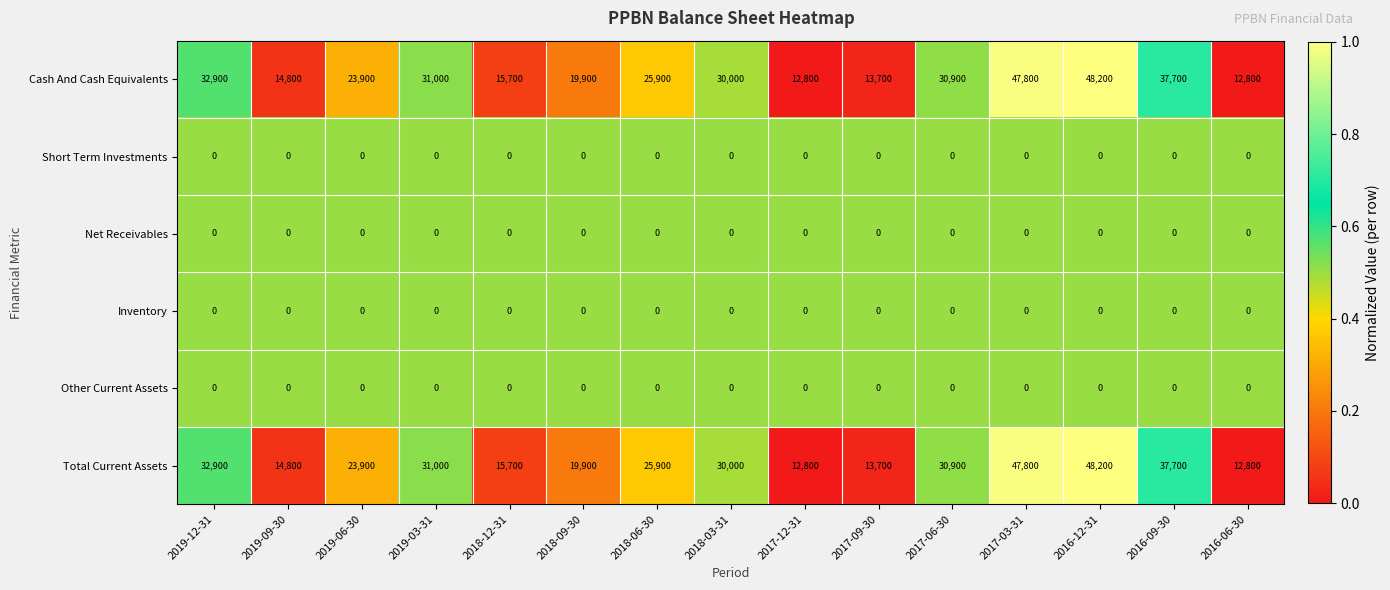

Count the number of data series in this chart.

6